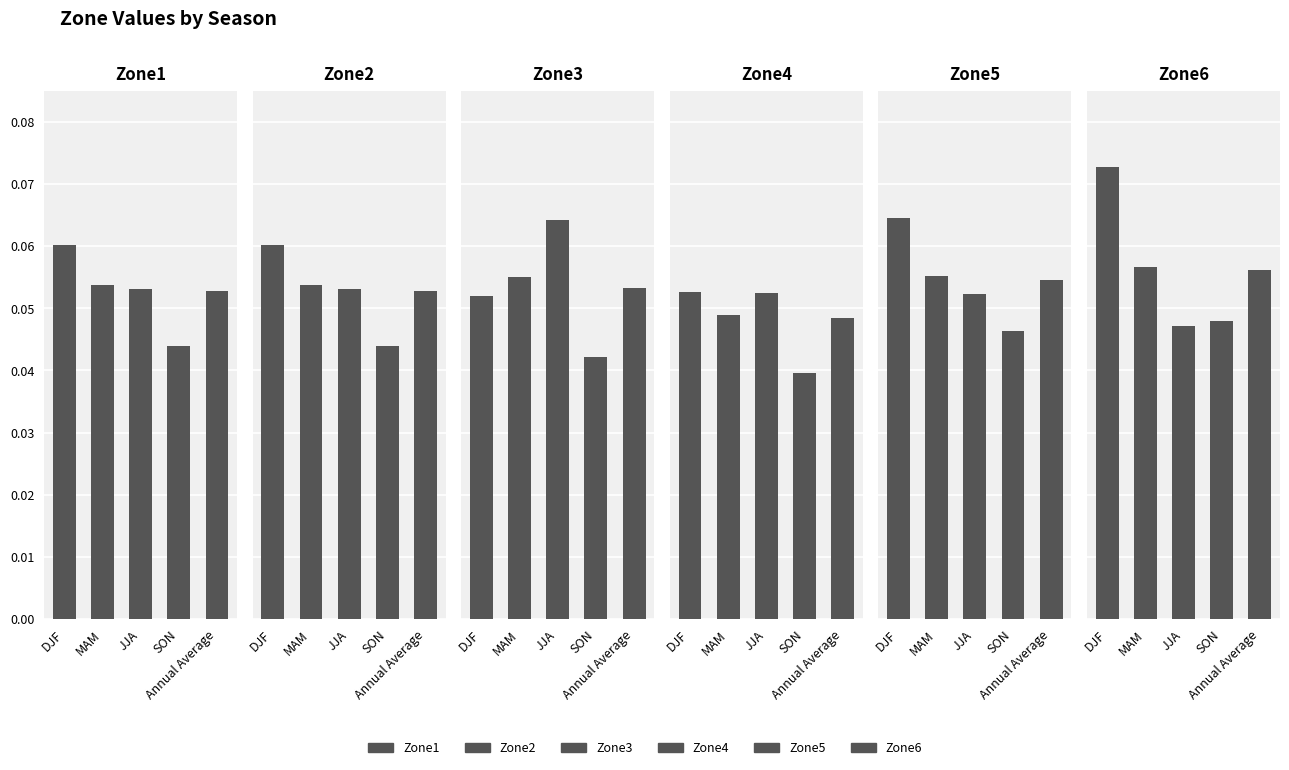

Reading right to left, list all the values displayed in this chart.

Zone1: 0.1	0.0	0.1	0.1	0.1
Zone2: 0.1	0.0	0.1	0.1	0.1
Zone3: 0.1	0.0	0.1	0.1	0.1
Zone4: 0.0	0.0	0.1	0.0	0.1
Zone5: 0.1	0.0	0.1	0.1	0.1
Zone6: 0.1	0.0	0.0	0.1	0.1